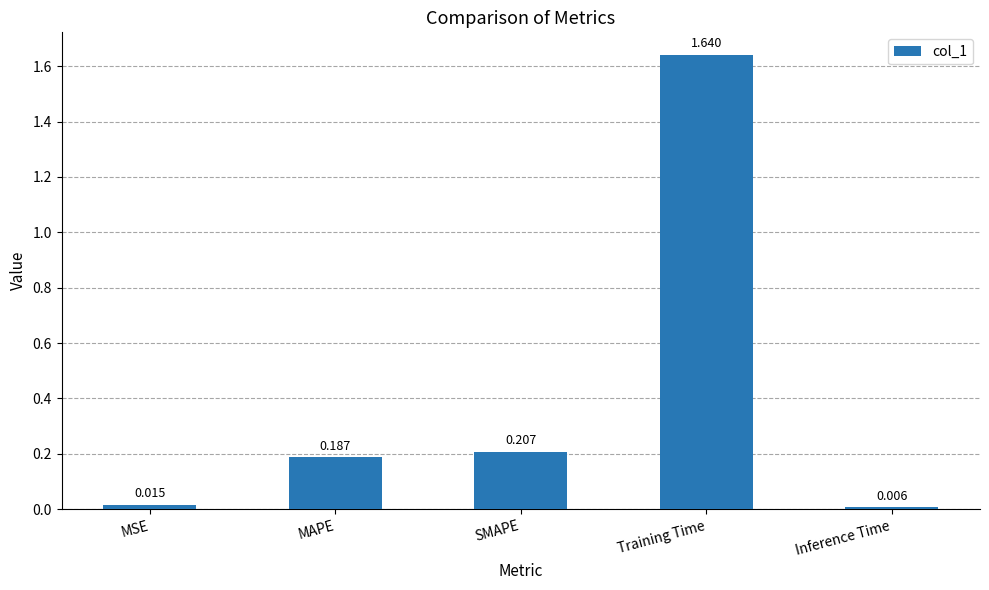

At which category does the chart reach its minimum across all series?

Inference Time